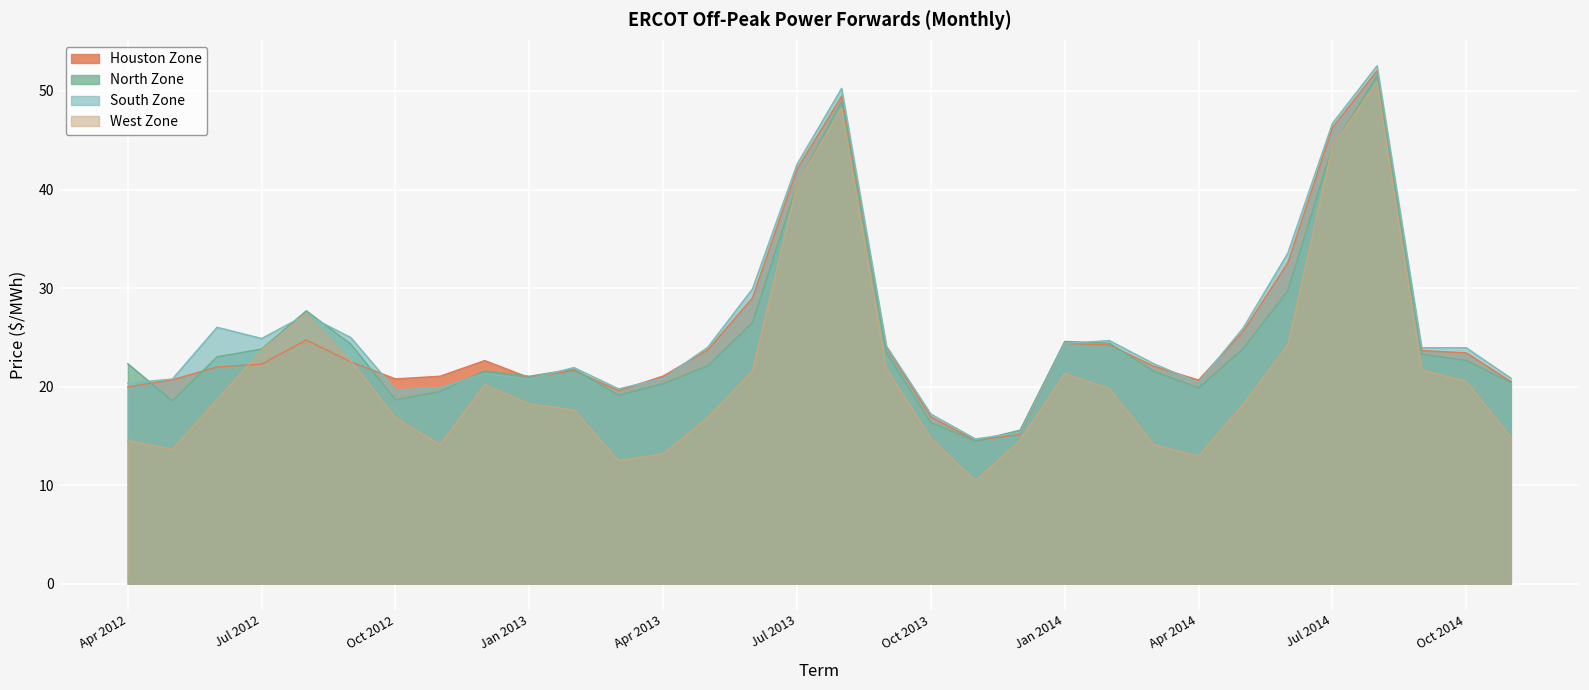

Rank the series at Dec 2012 from lowest to highest value.

West Zone, South Zone, North Zone, Houston Zone